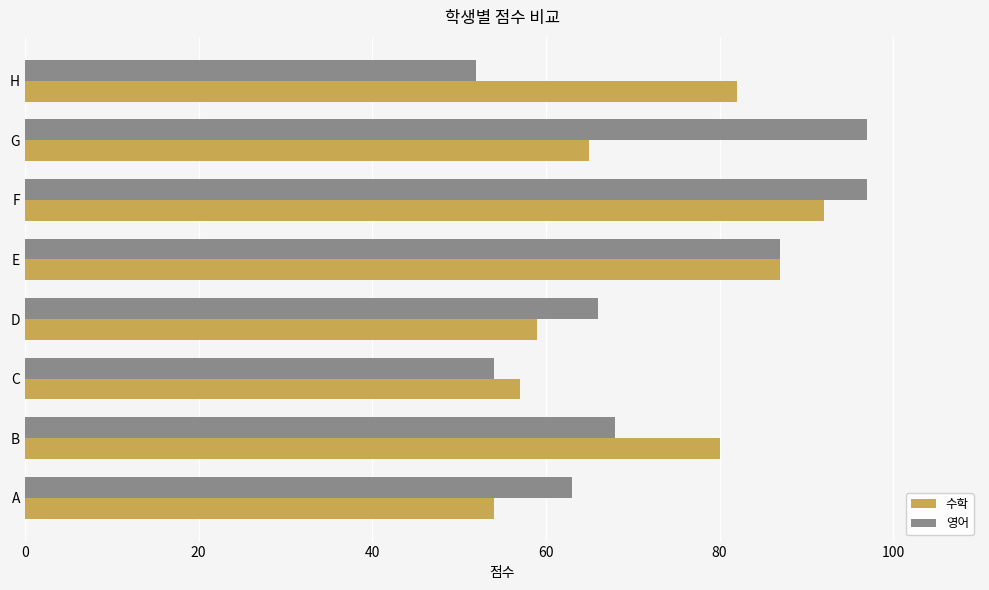

The 수학 series shows 36 at D. True or false?

False